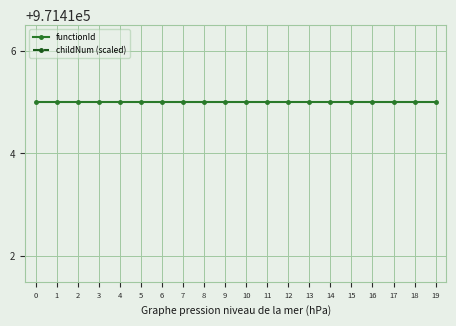

Read the functionId value at 15.

971415.0